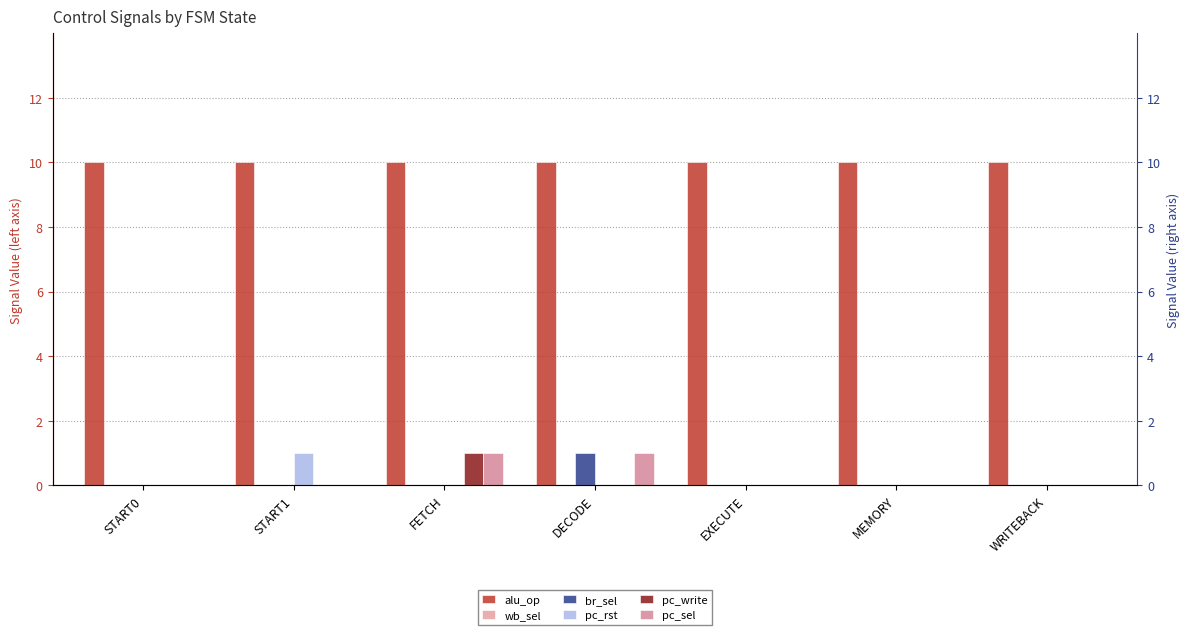

How many bars are there in each group?

6